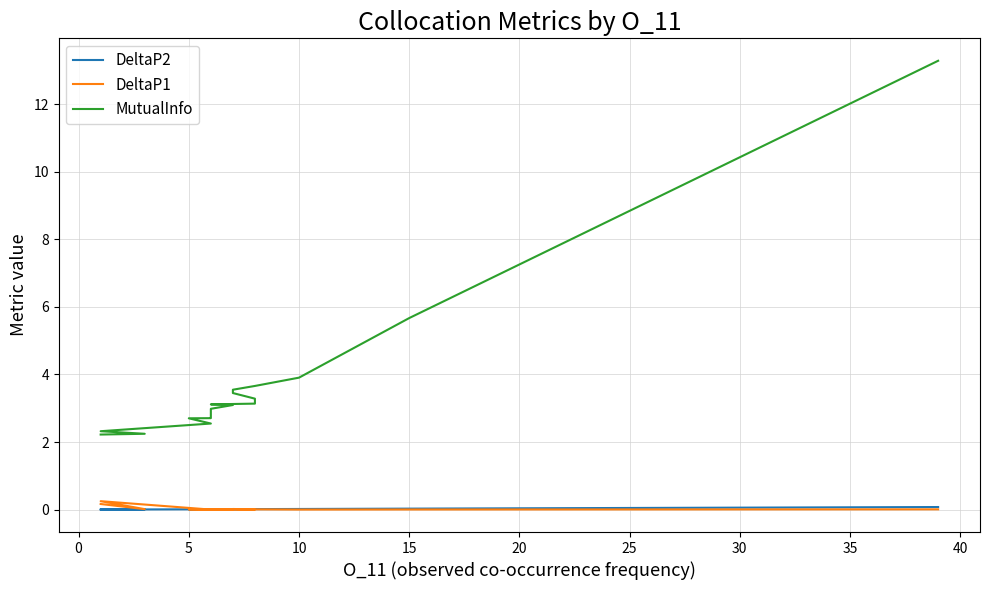

True or false: MutualInfo and DeltaP1 cross at least once.

False